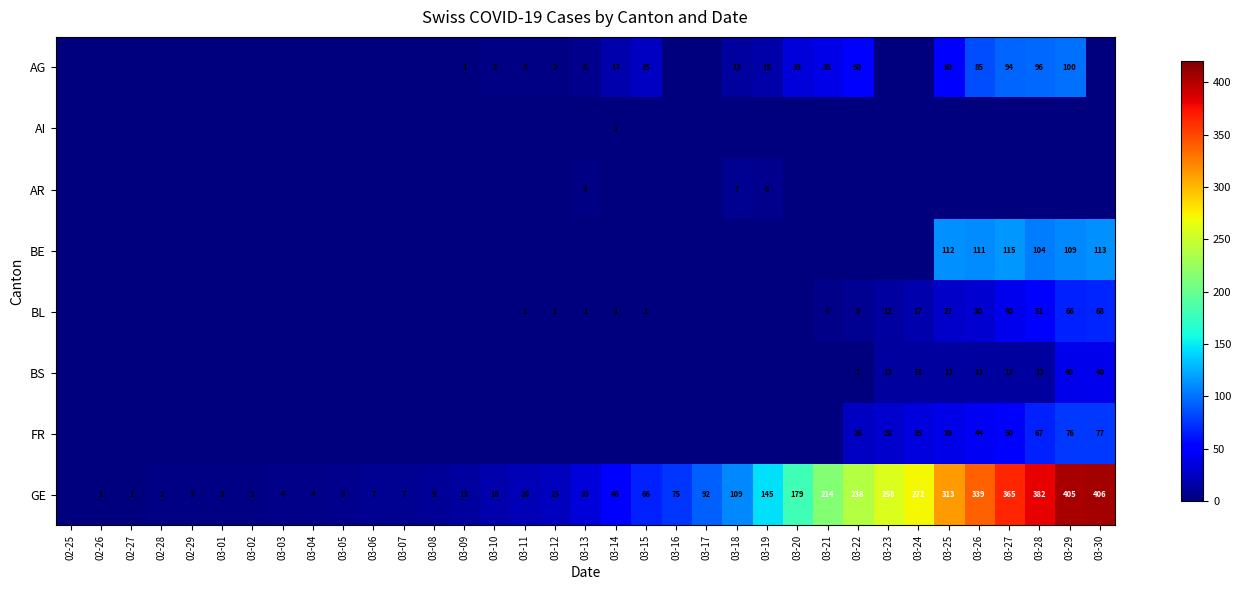

Is the value of FR at 03-23 greater than the value of AG at 03-25?

No